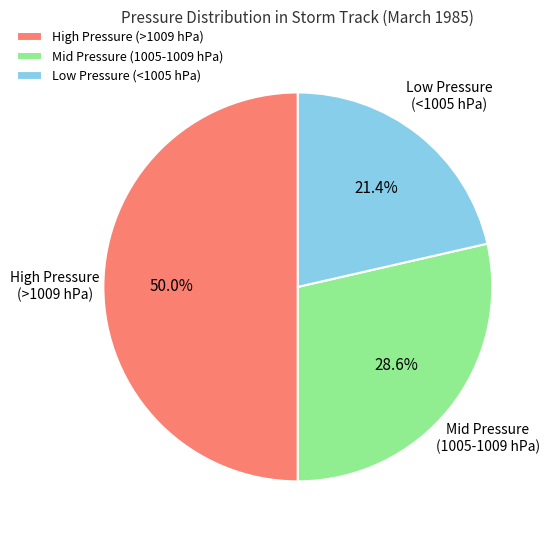

Rank the categories by value from highest to lowest.

High Pressure (>1009 hPa), Mid Pressure (1005-1009 hPa), Low Pressure (<1005 hPa)